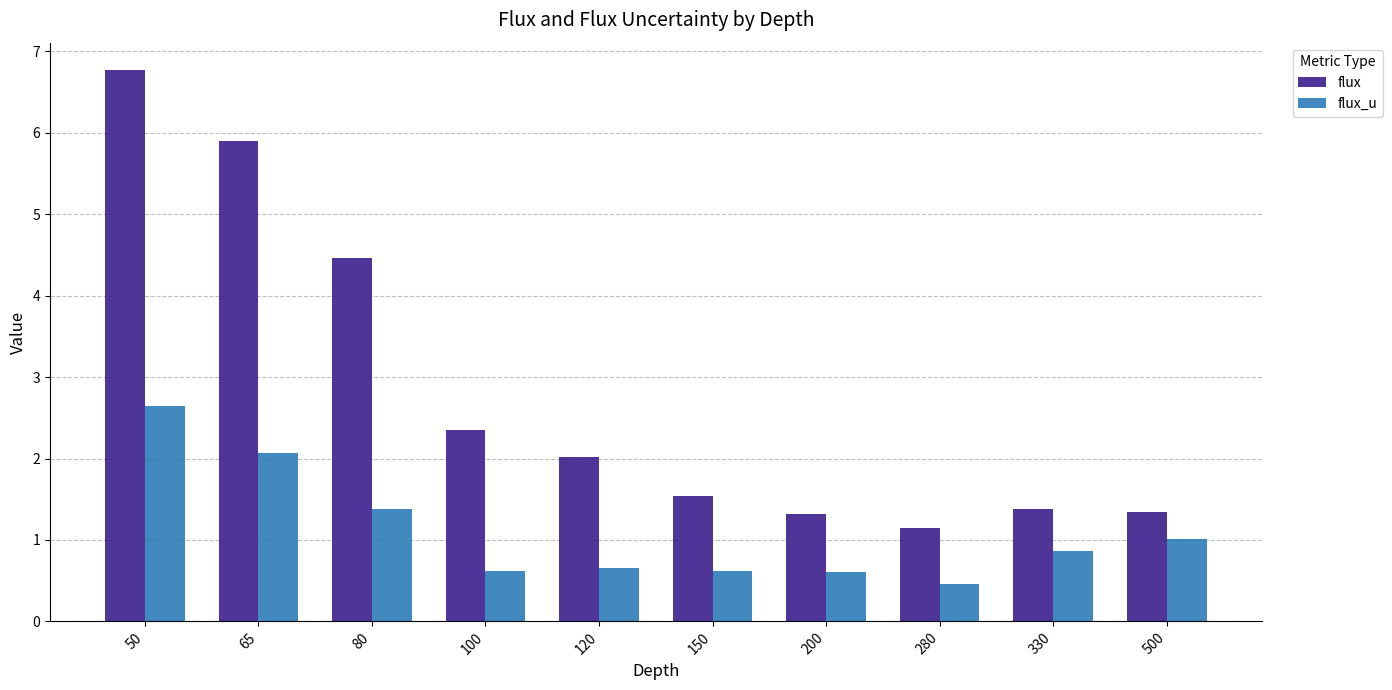

True or false: flux_u has a value of 0.9 at 100.

False